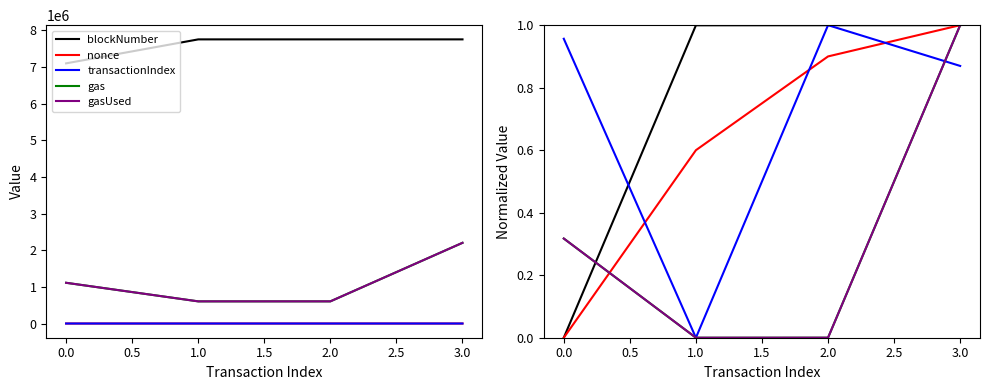

True or false: transactionIndex has more than 1 interior local peaks.

False